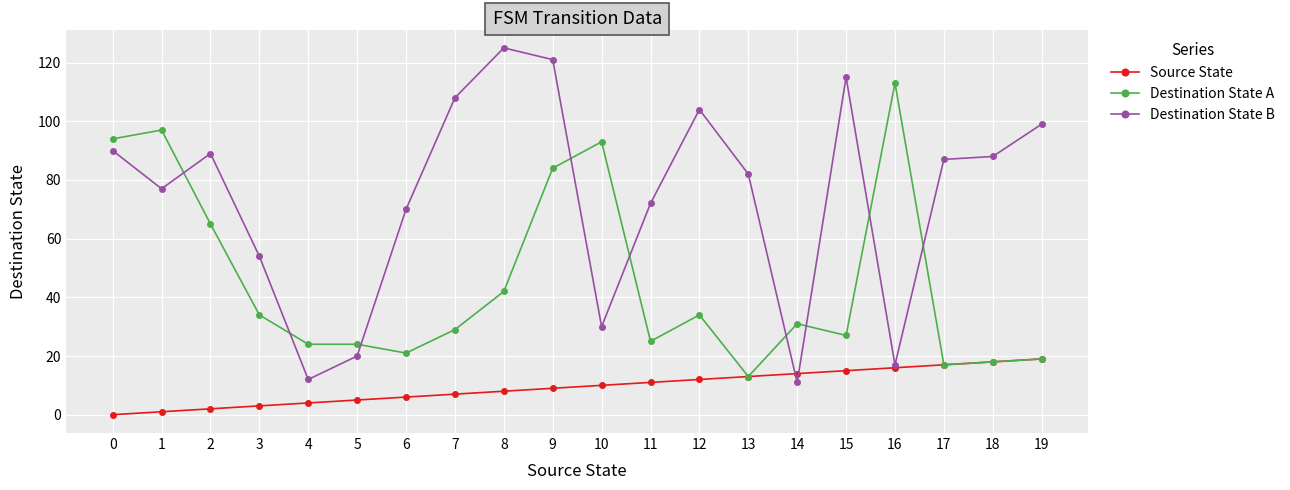

The Destination State A series shows 19 at 19. True or false?

True